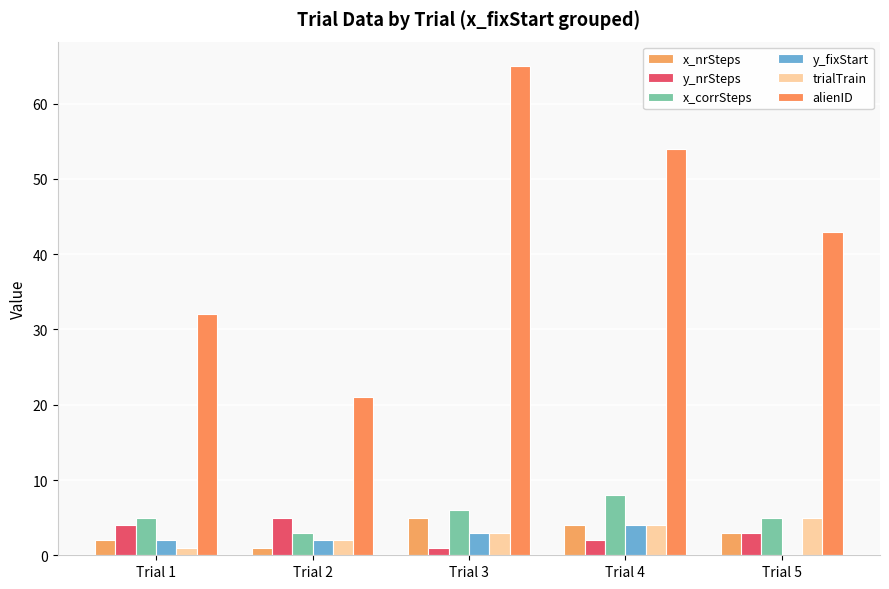

Where does the x_corrSteps series first go above 5?

Trial 3